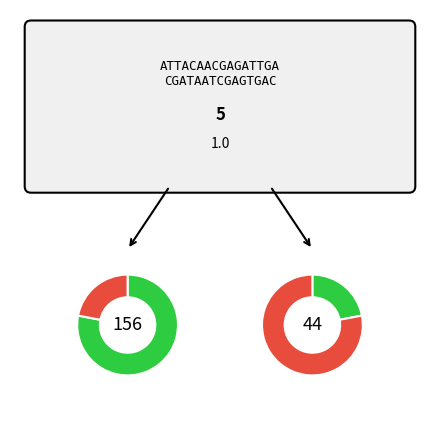

To the nearest percent, what portion does Other represent?

22%